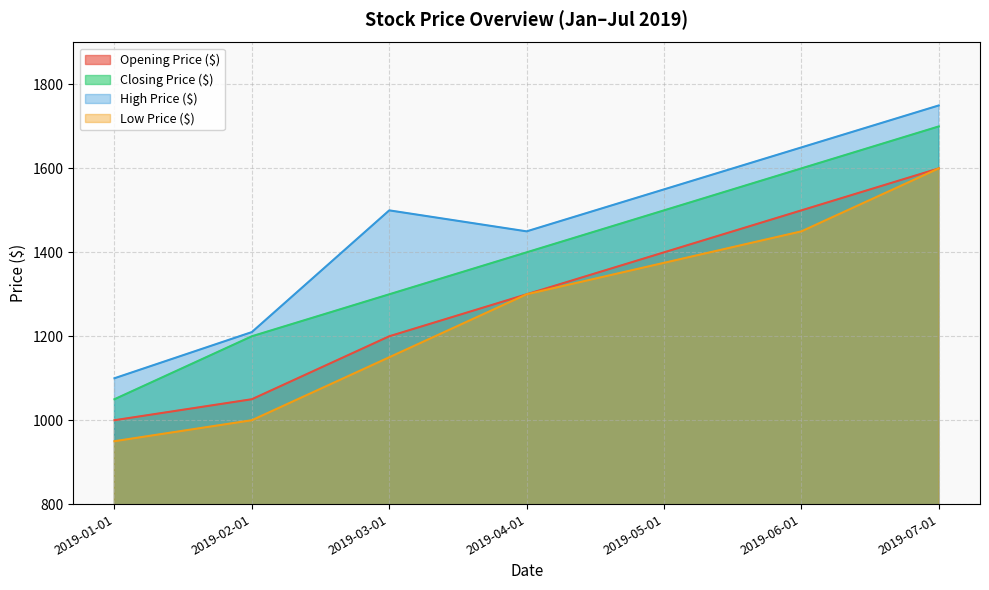

What is the approximate value of Opening Price ($) at 2019-04-01?

1300